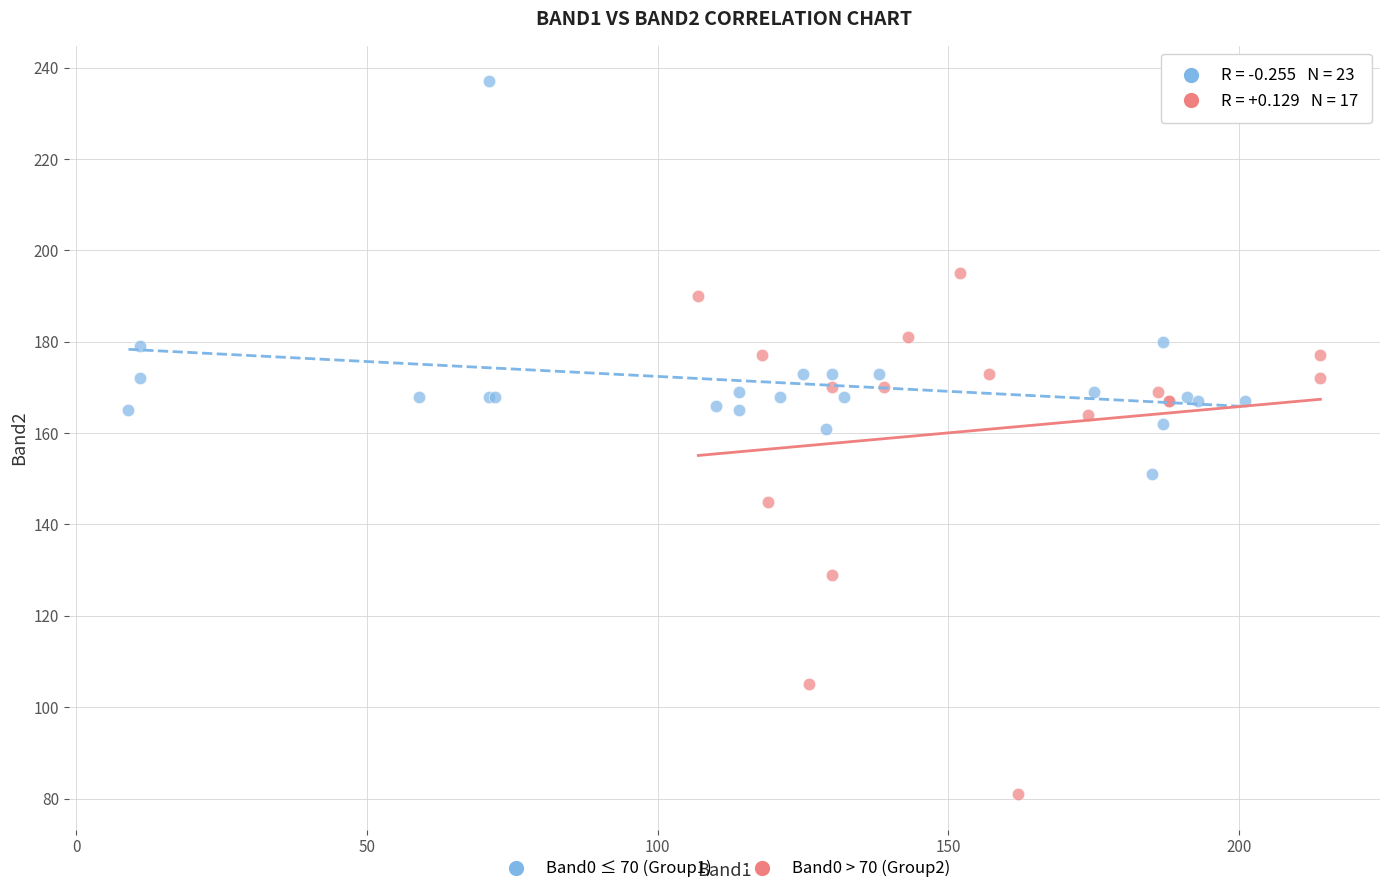

Which series has the largest Y range (max minus min)?

Band0 > 70 (Group2)